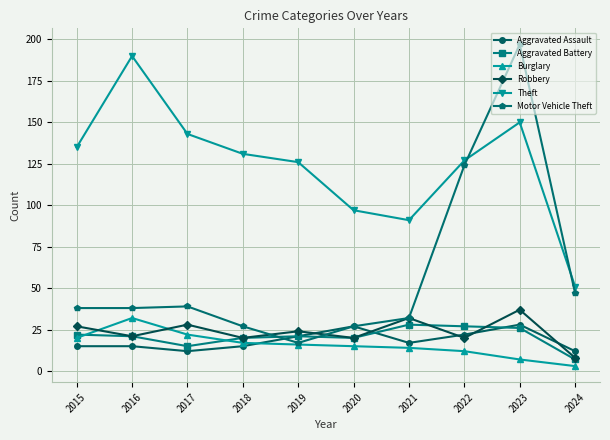

Reading left to right, what are all the values shown in this chart?

Aggravated Assault: 15	15	12	15	21	27	17	22	28	12
Aggravated Battery: 22	21	15	20	21	20	28	27	26	7
Burglary: 20	32	22	17	16	15	14	12	7	3
Robbery: 27	21	28	20	24	20	32	20	37	8
Theft: 135	190	143	131	126	97	91	127	150	51
Motor Vehicle Theft: 38	38	39	27	17	27	32	124	197	47